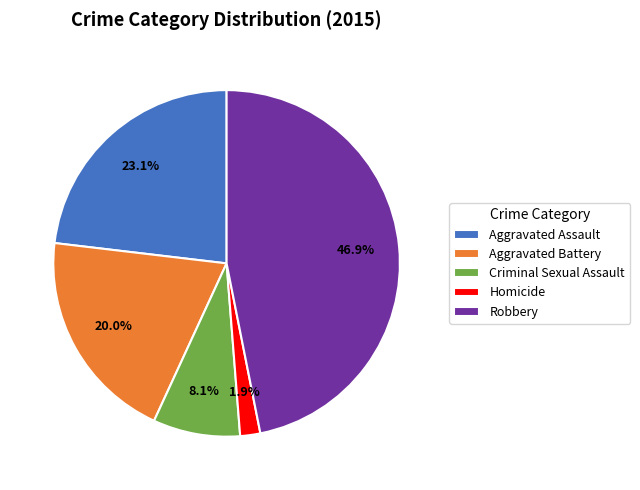

Rank the categories by value from lowest to highest.

Homicide, Criminal Sexual Assault, Aggravated Battery, Aggravated Assault, Robbery